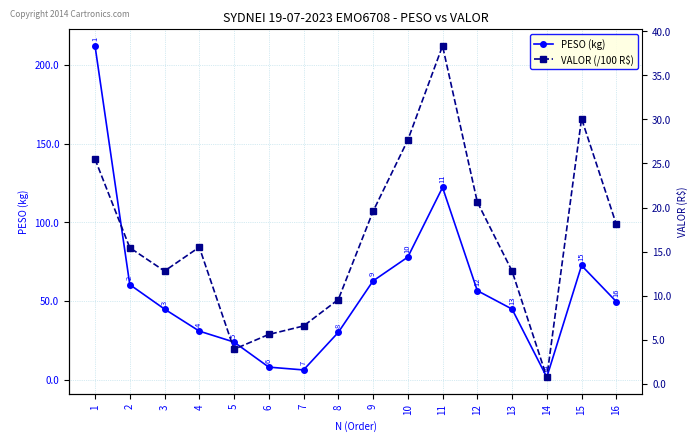

What is the sum of the PESO (kg) values at 2 and 10?

138.2